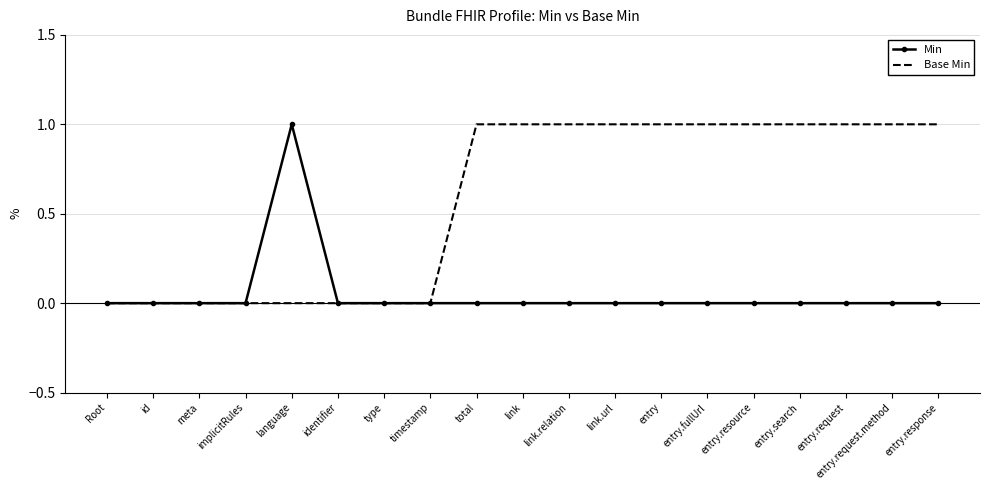

List the series in order of their overall mean, lowest first.

Min, Base Min